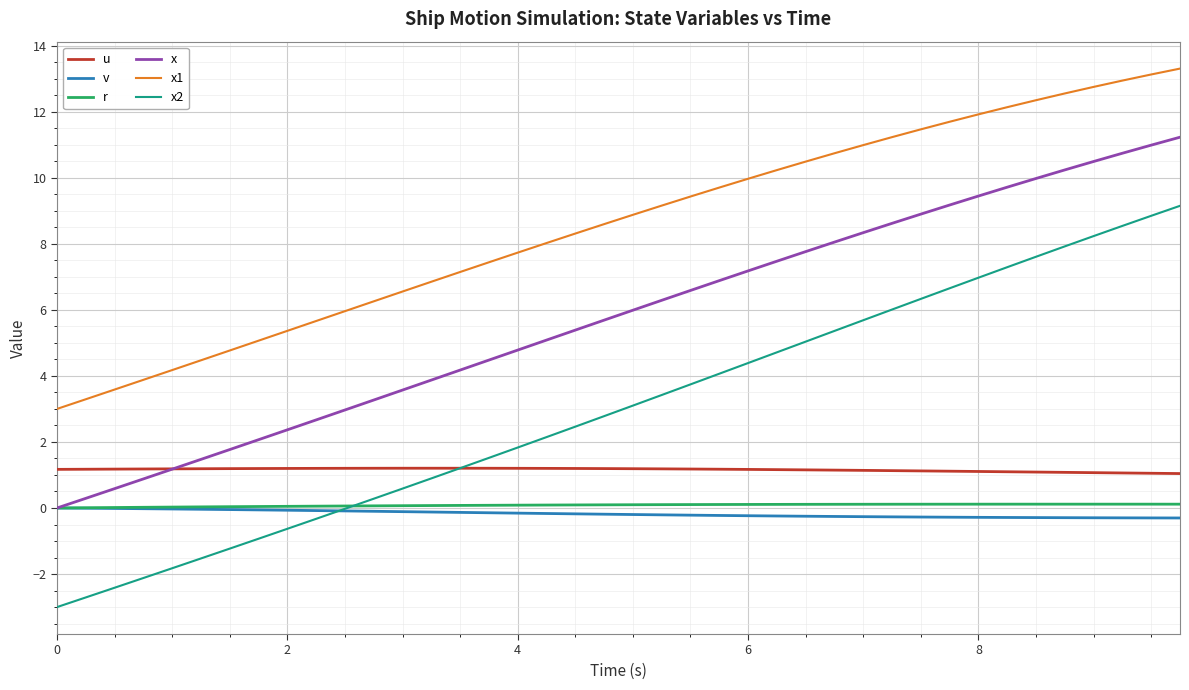

What is the lowest value of the x1 series?

3.0